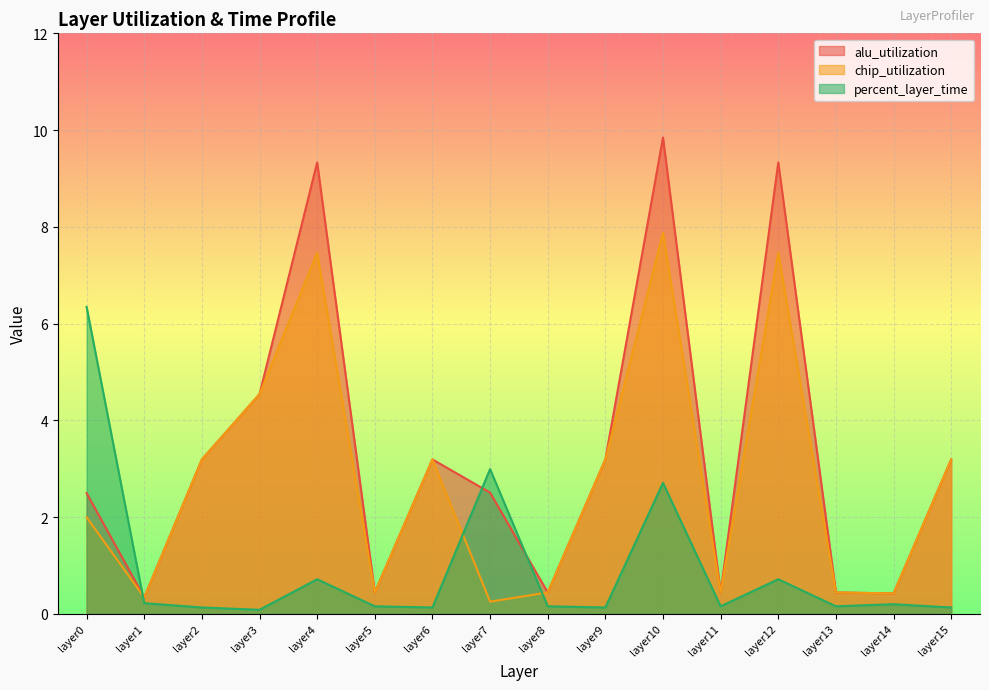

List the labels in order of chip_utilization value, smallest first.

layer7, layer1, layer14, layer5, layer8, layer11, layer13, layer0, layer2, layer6, layer9, layer15, layer3, layer4, layer12, layer10